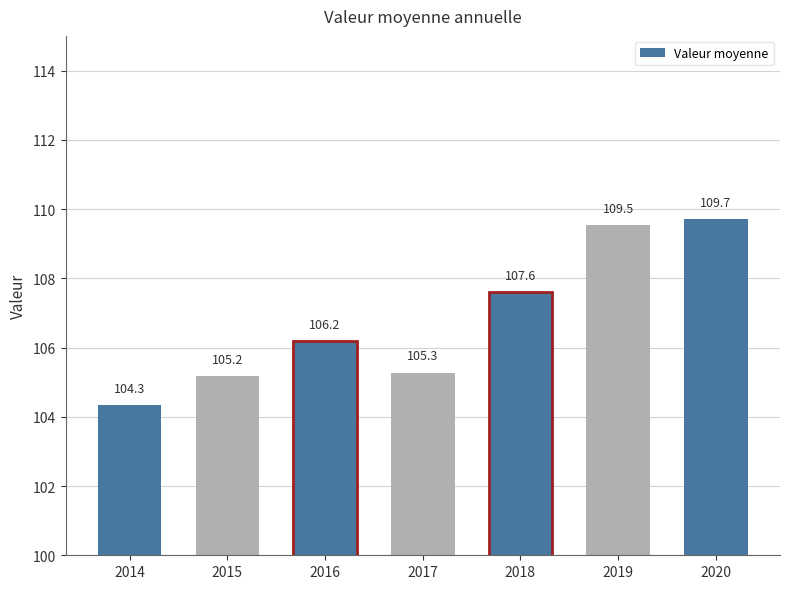

What is the average value?

106.8